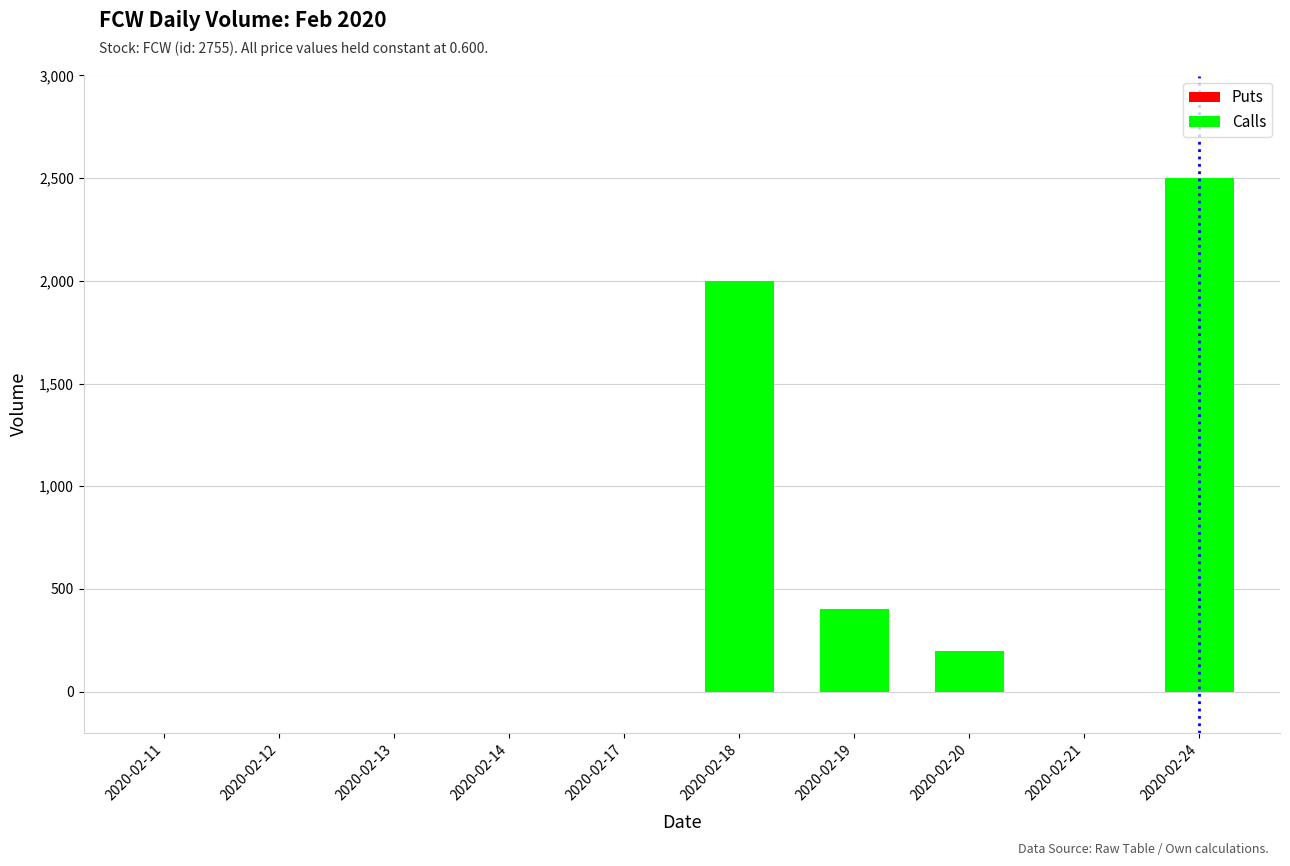

Rank the series by their maximum value, from lowest to highest.

Puts, Calls